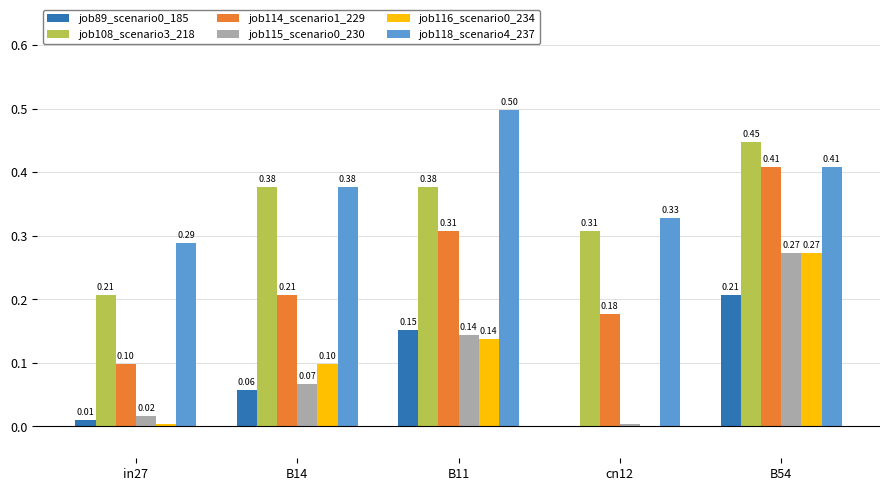

Is it true that job116_scenario0_234 equals 0.0 at cn12?

True